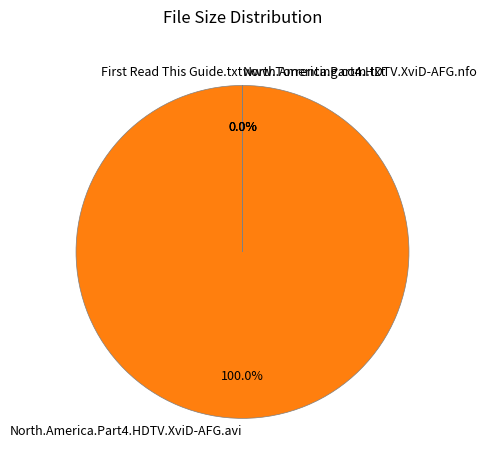

Which slice is the largest?

North.America.Part4.HDTV.XviD-AFG.avi